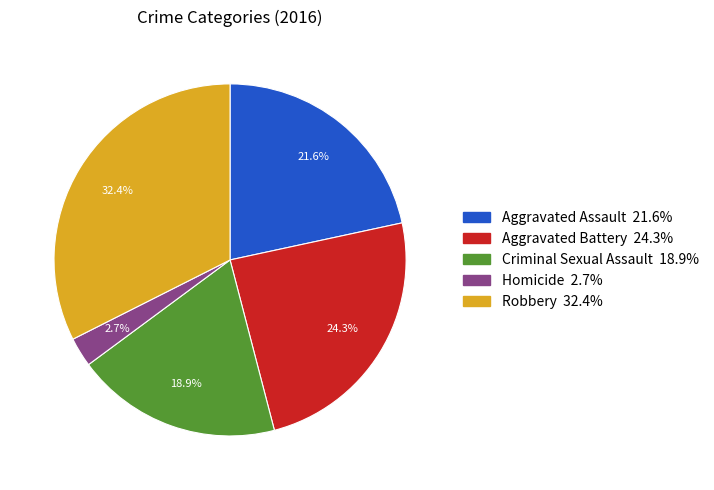

The Robbery slice represents 42% of the pie. True or false?

False